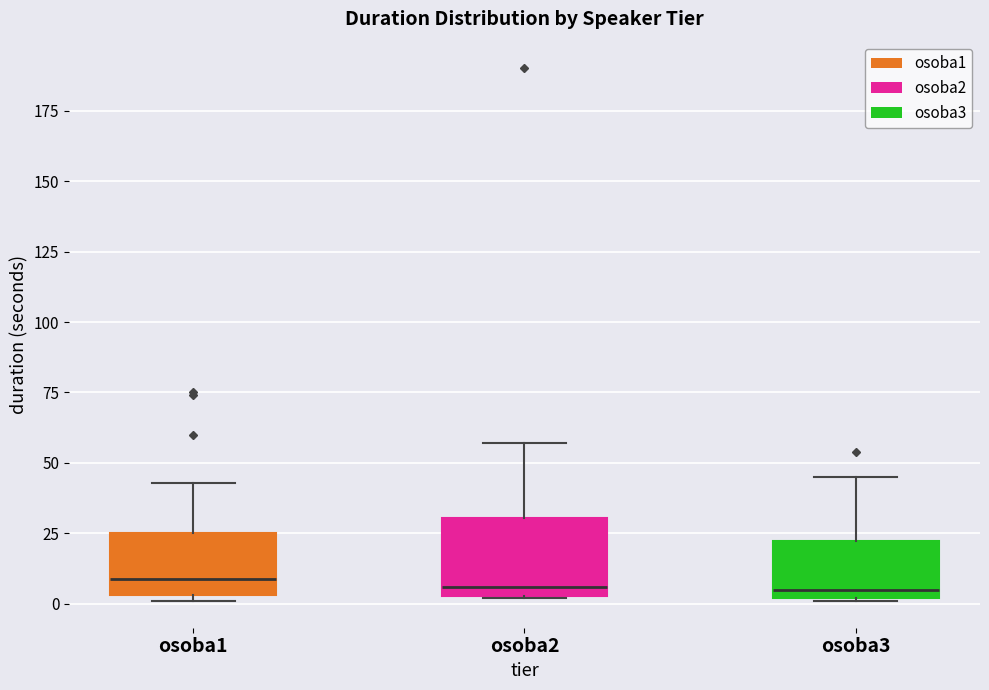

Where is the lower edge of the box for osoba3 on the y-axis? The values are not printed on the chart, so give them approximately, as read against the axis.

0